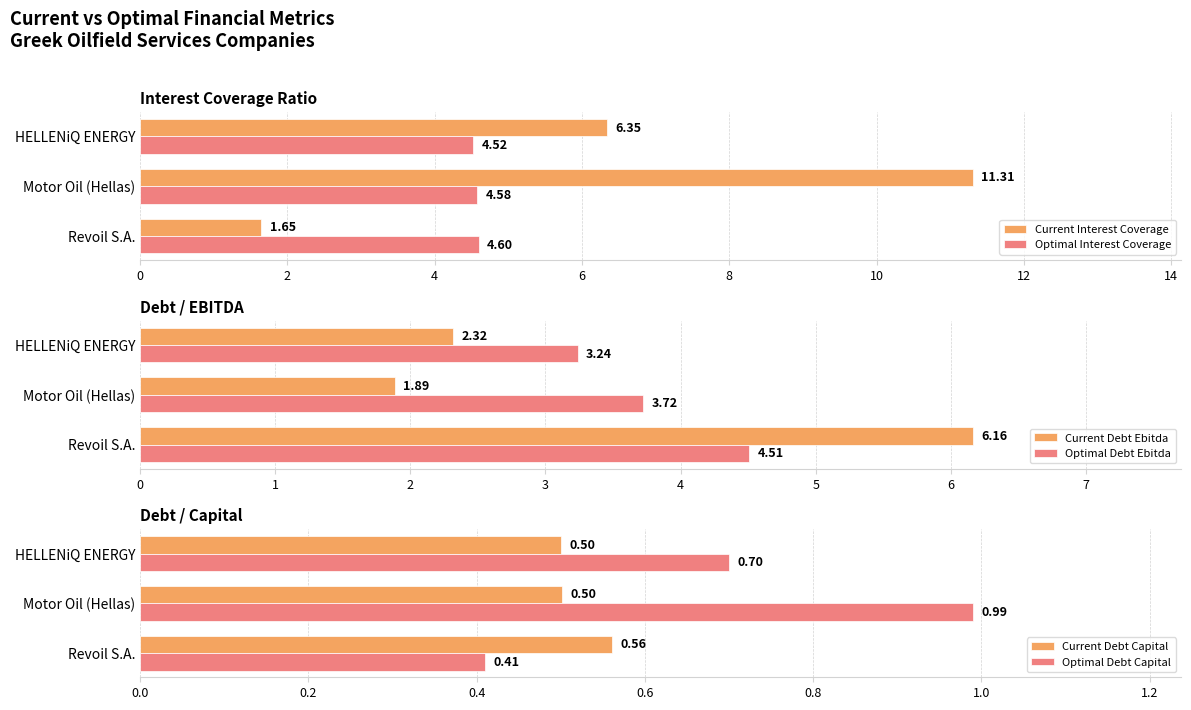

At how many categories does at least one series exceed 5?

3